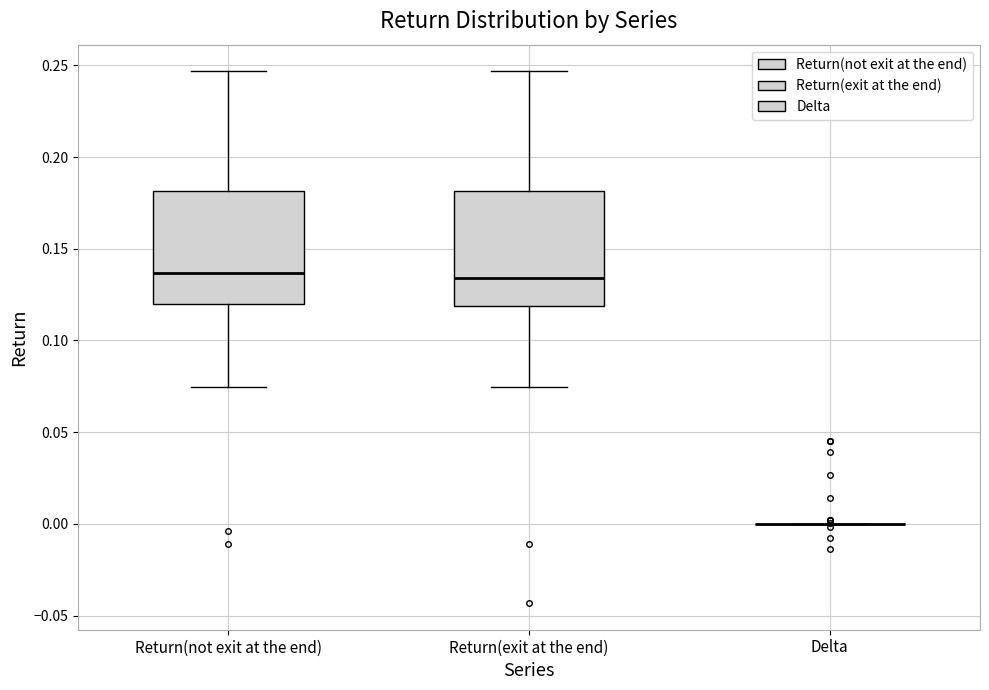

Reading left to right, read every box against the y-axis: the position of its median line, the range the box covers, and the ends of its whiskers. The values are not printed on the chart, so give them approximately, as read against the axis.

Return(not exit at the end): median 0.135, box 0.120 to 0.180, whiskers 0.075 to 0.245
Return(exit at the end): median 0.135, box 0.120 to 0.180, whiskers 0.075 to 0.245
Delta: box collapsed to a line at 0.000, whiskers 0.000 to 0.000